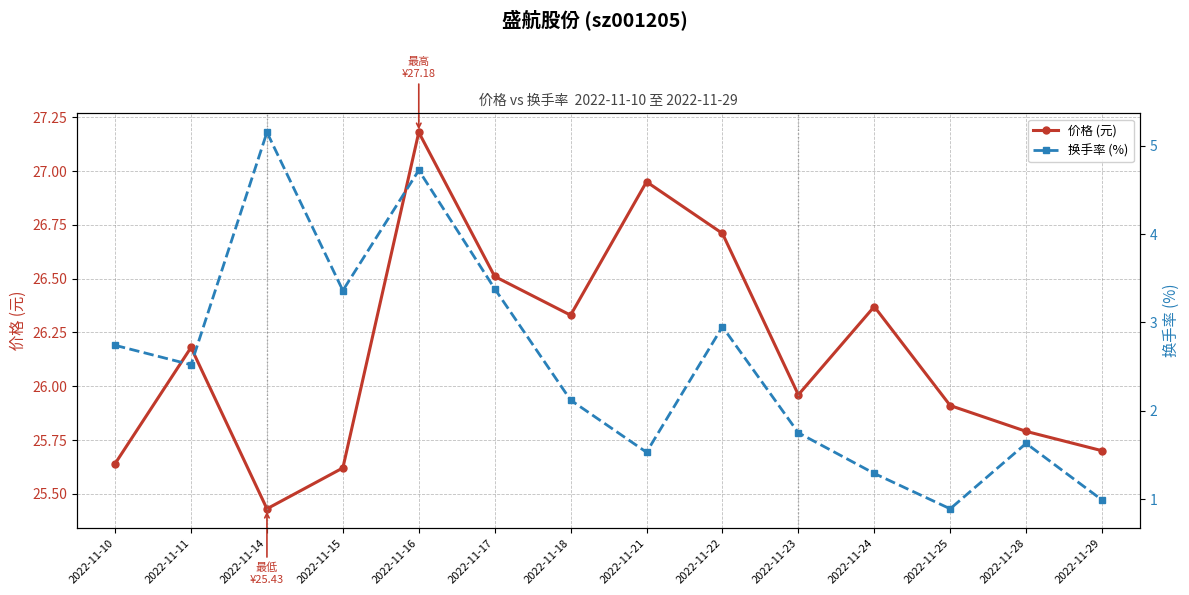

At which label is 换手率 (%) closest to 3?

2022-11-22